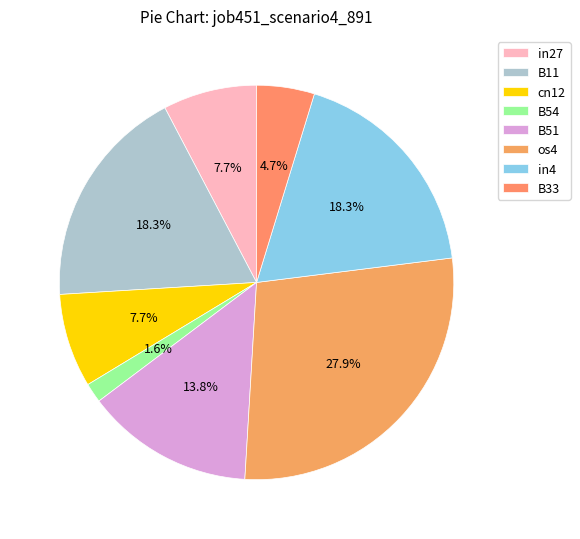

Does any single category account for the majority?

No